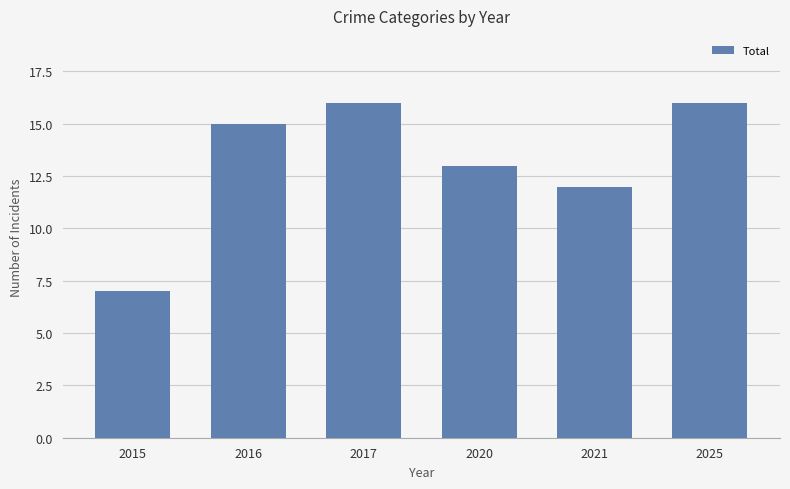

Reading left to right, extract all data points from this chart.

7	15	16	13	12	16